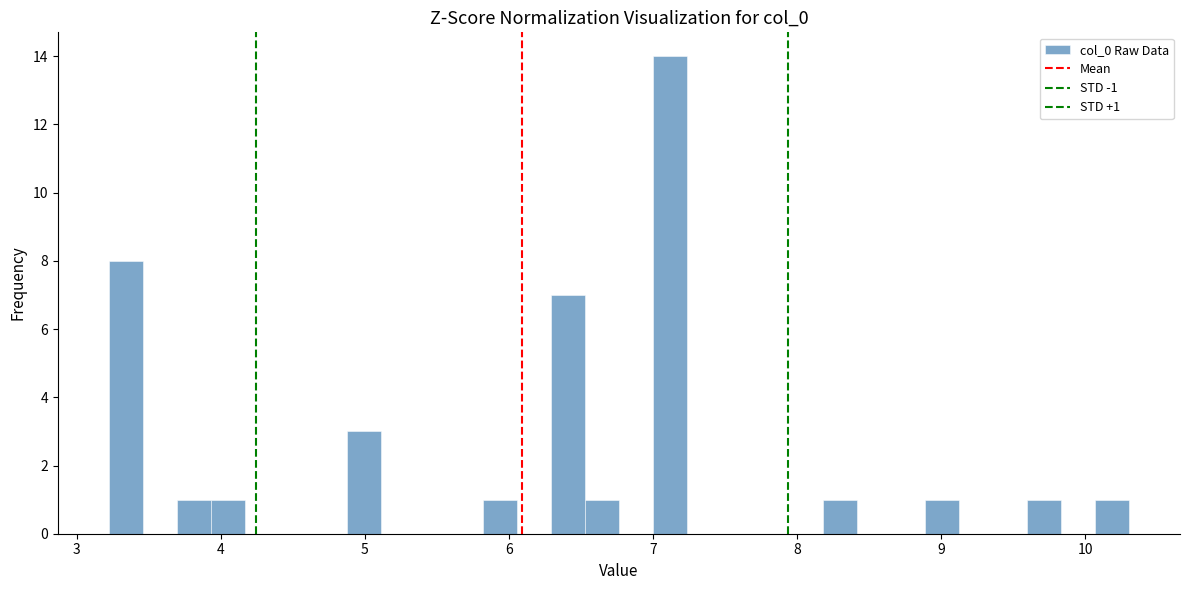

Around what value on the x-axis is the tallest bar? Give the approximate position of its centre, as read against the axis.

7.1